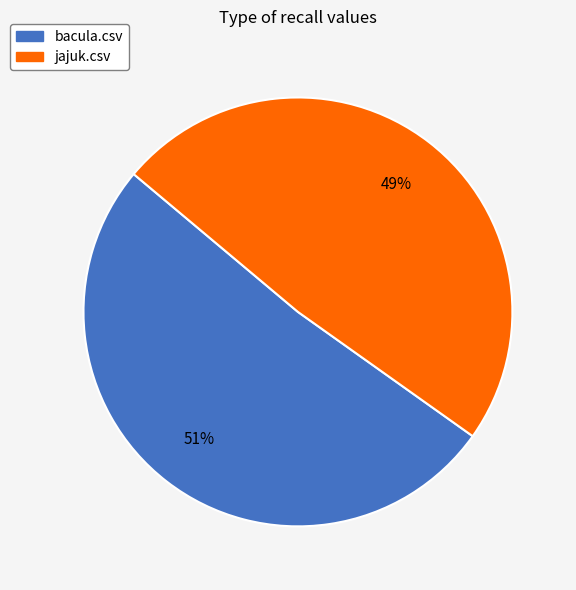

Do bacula.csv and jajuk.csv together represent more than half of the pie?

Yes